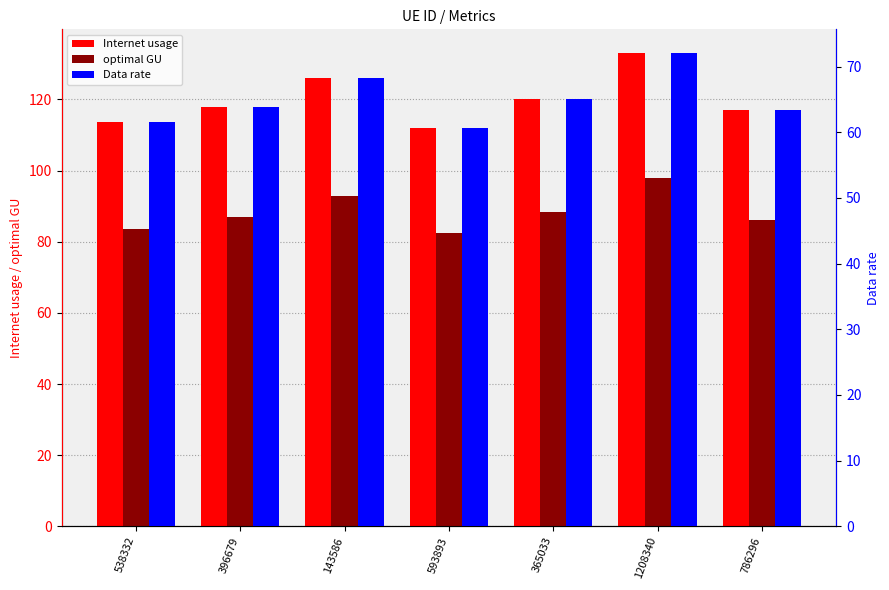

What position from the left is 593893?

4